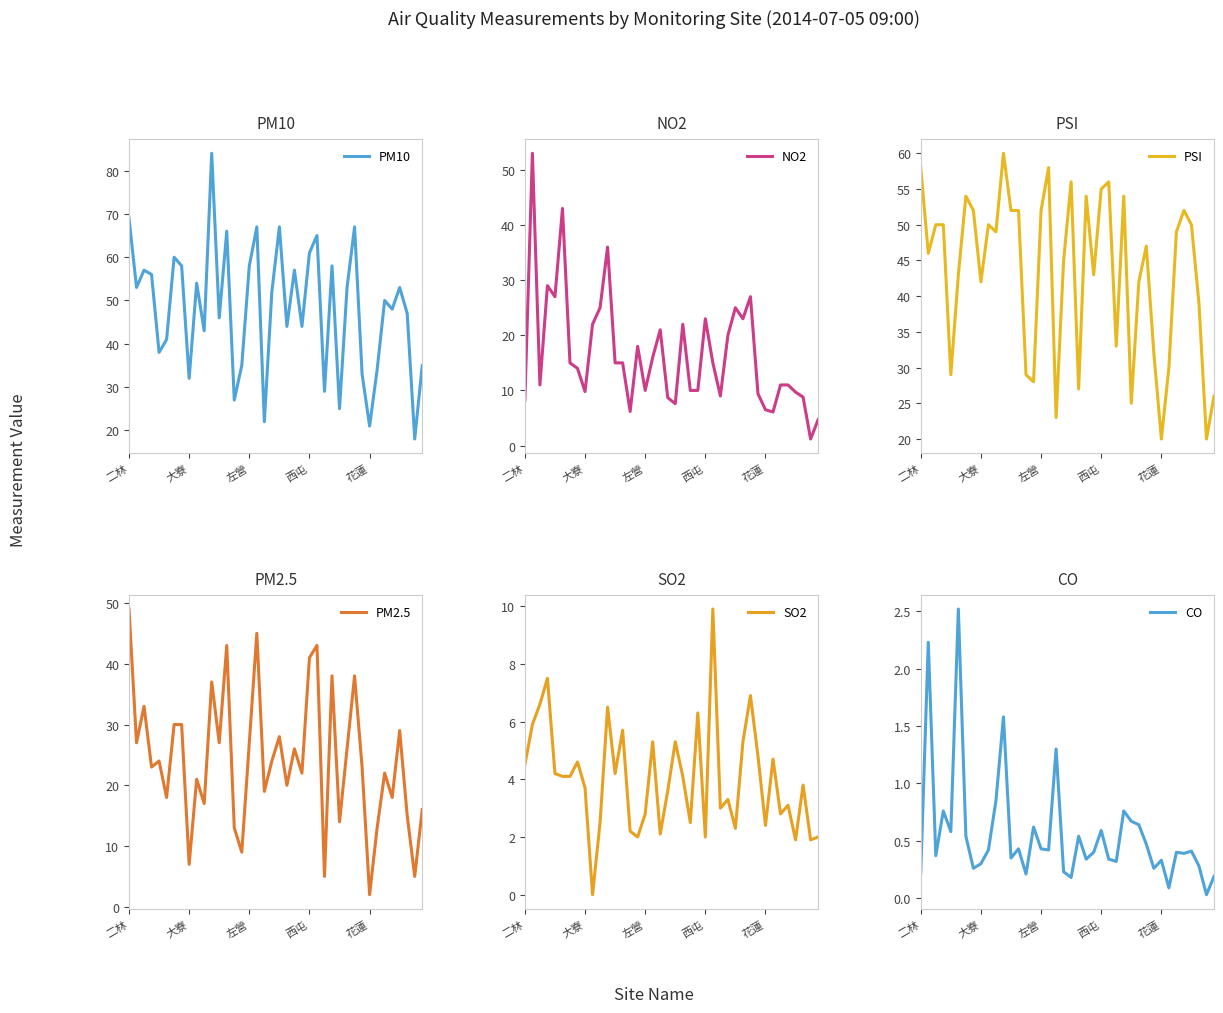

At 19, list the series in order from largest to smallest.

PM10, PSI, PM2.5, NO2, SO2, CO